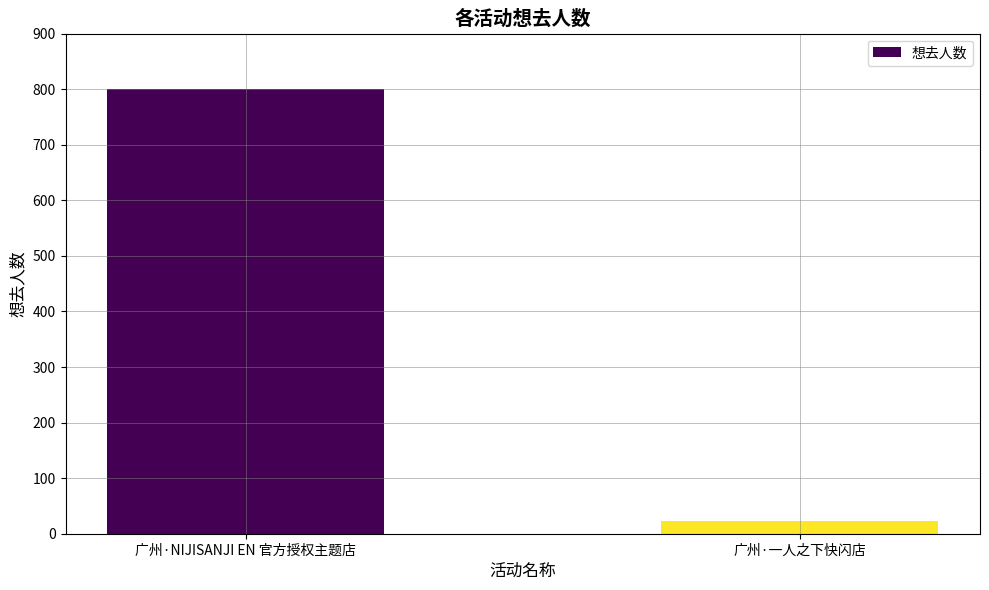

What is the average value?

412